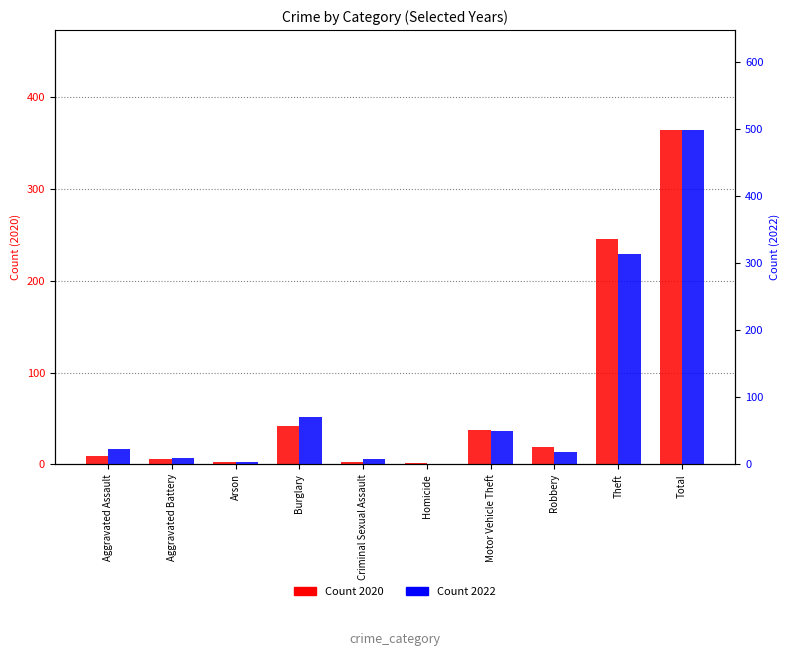

How many bars are there in each group?

2